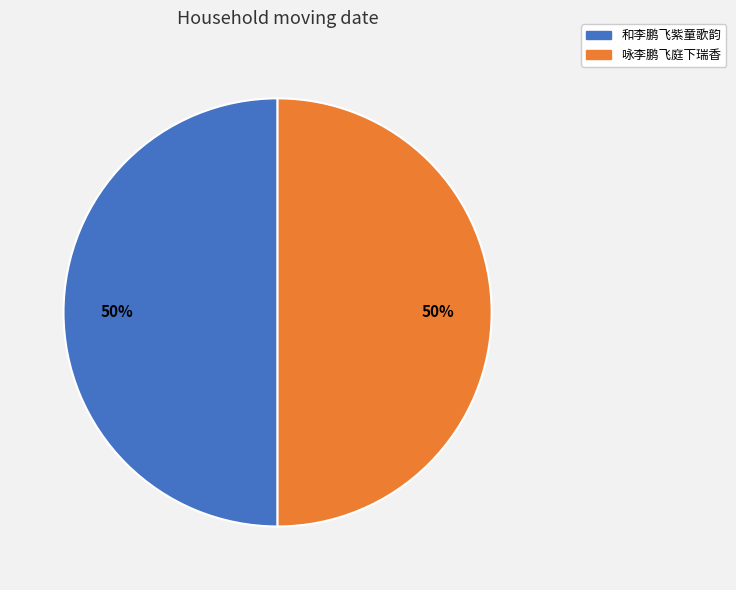

Do 和李鹏飞紫童歌韵 and 咏李鹏飞庭下瑞香 together represent more than half of the pie?

Yes